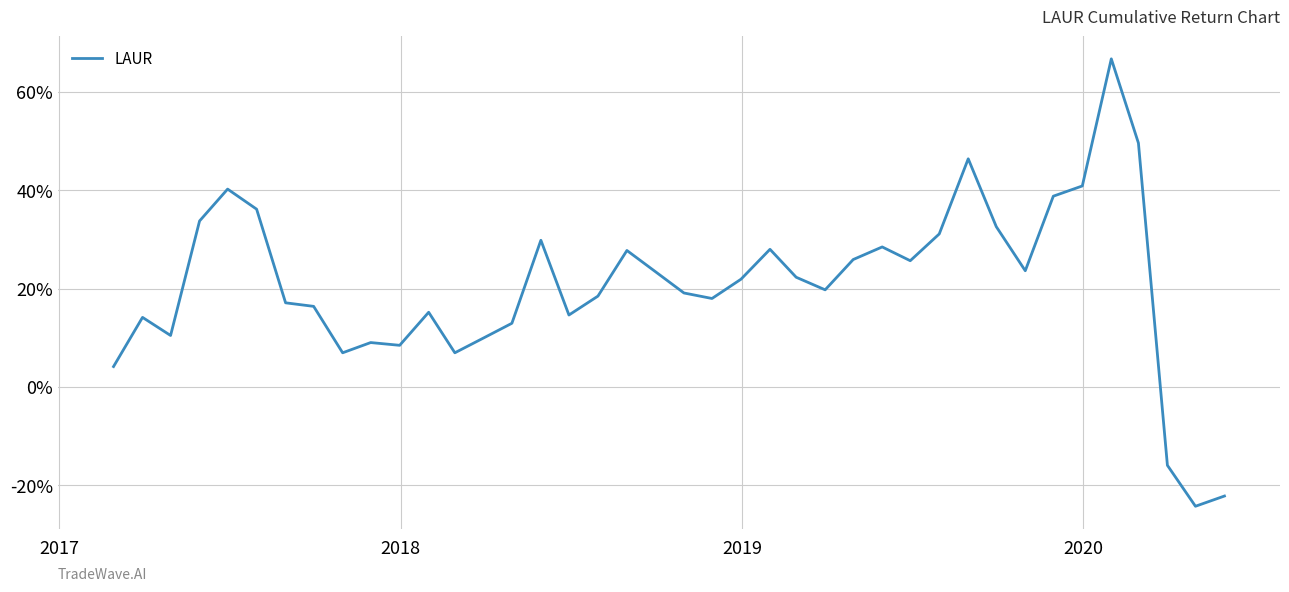

What is the difference between the second highest and minimum values?

73.8